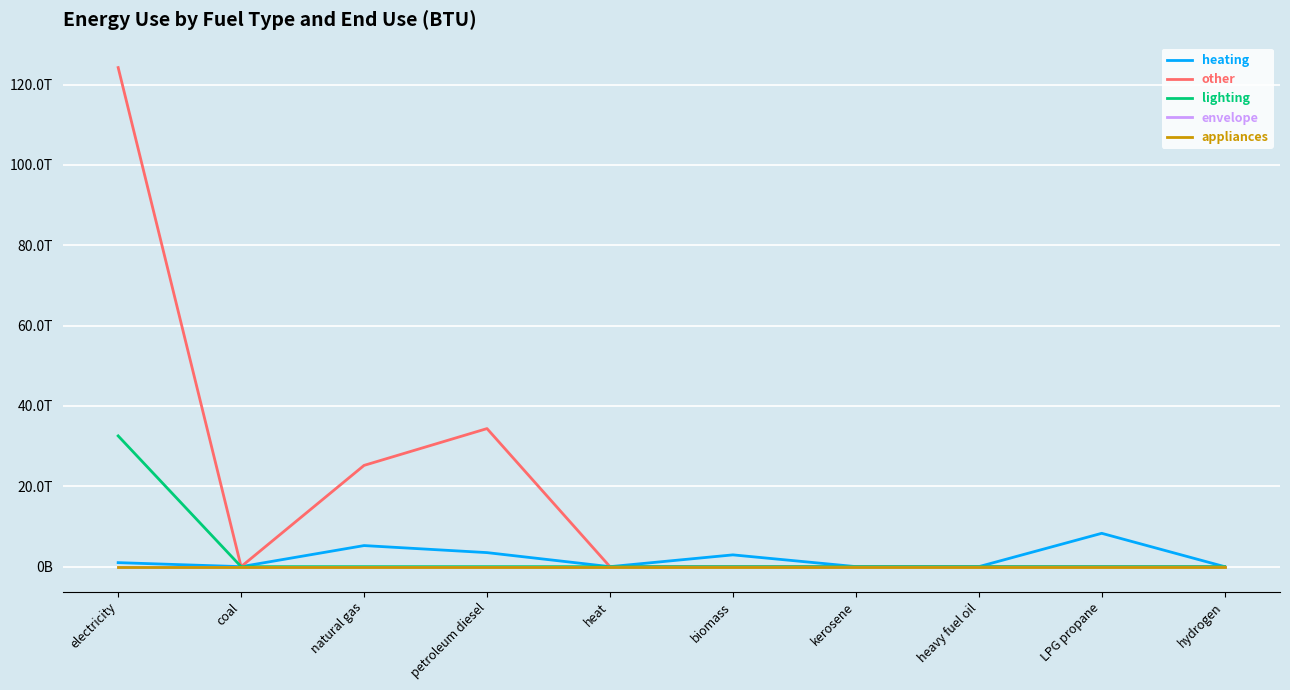

Is it true that lighting equals 19417734667680.5 at heavy fuel oil?

False